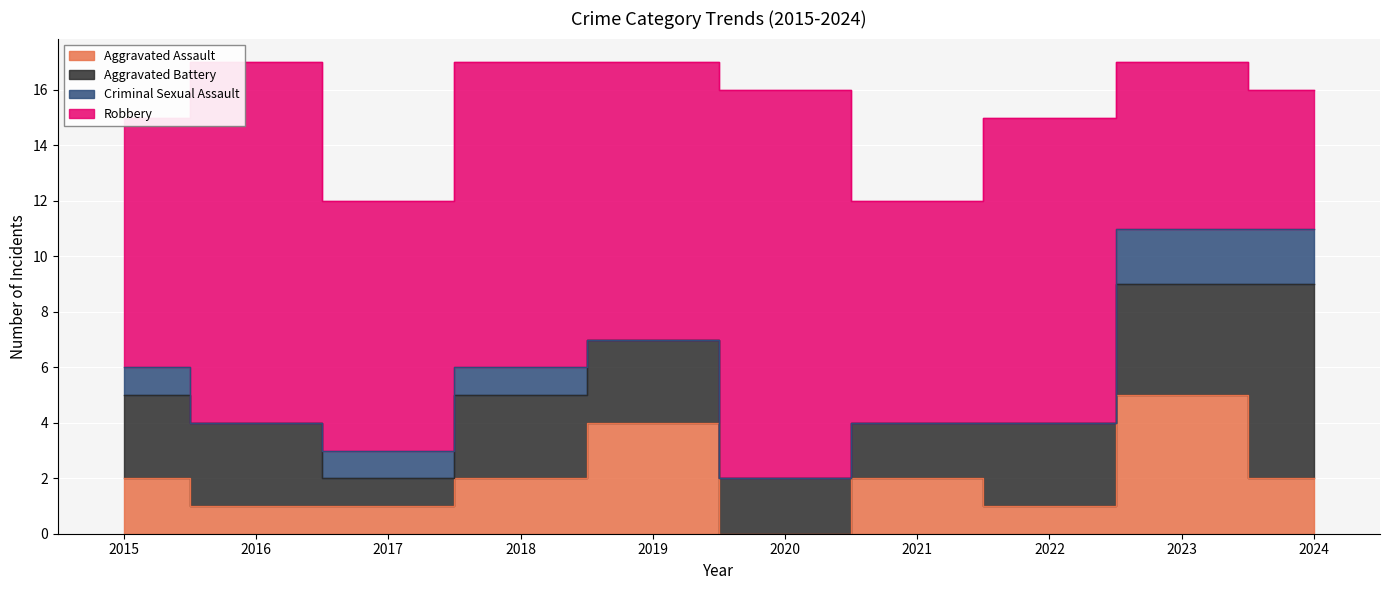

Reading right to left, what are all the values shown in this chart?

Aggravated Assault: 2024=2	2023=5	2022=1	2021=2	2020=0	2019=4	2018=2	2017=1	2016=1	2015=2
Aggravated Battery: 2024=7	2023=4	2022=3	2021=2	2020=2	2019=3	2018=3	2017=1	2016=3	2015=3
Criminal Sexual Assault: 2024=2	2023=2	2022=0	2021=0	2020=0	2019=0	2018=1	2017=1	2016=0	2015=1
Robbery: 2024=5	2023=6	2022=11	2021=8	2020=14	2019=10	2018=11	2017=9	2016=13	2015=9